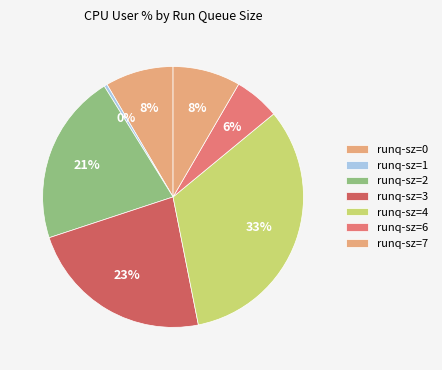

How many slices are in this pie chart?

7